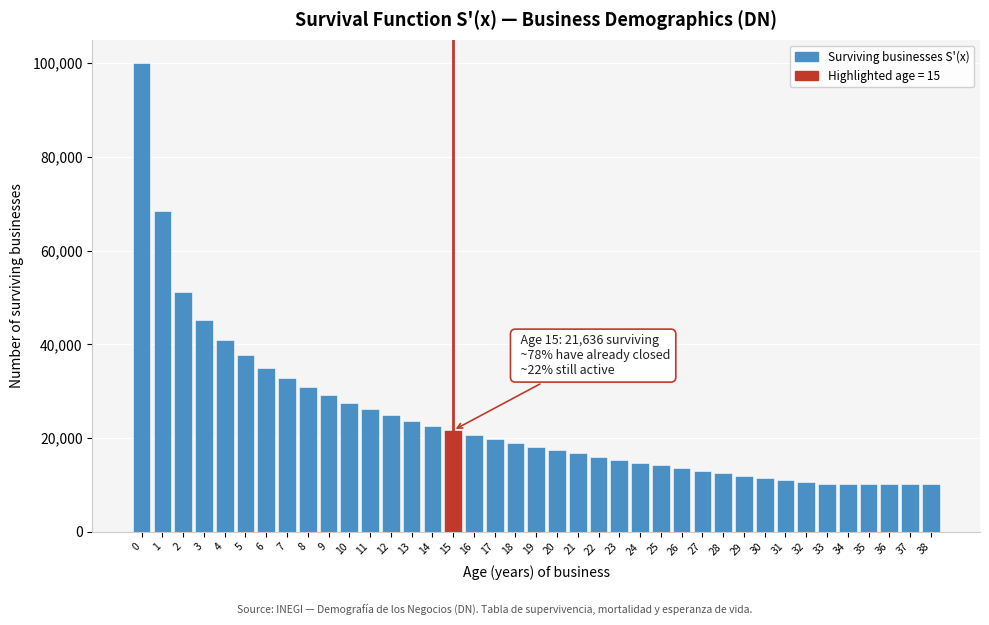

What is the minimum value shown in the chart?

10103.0